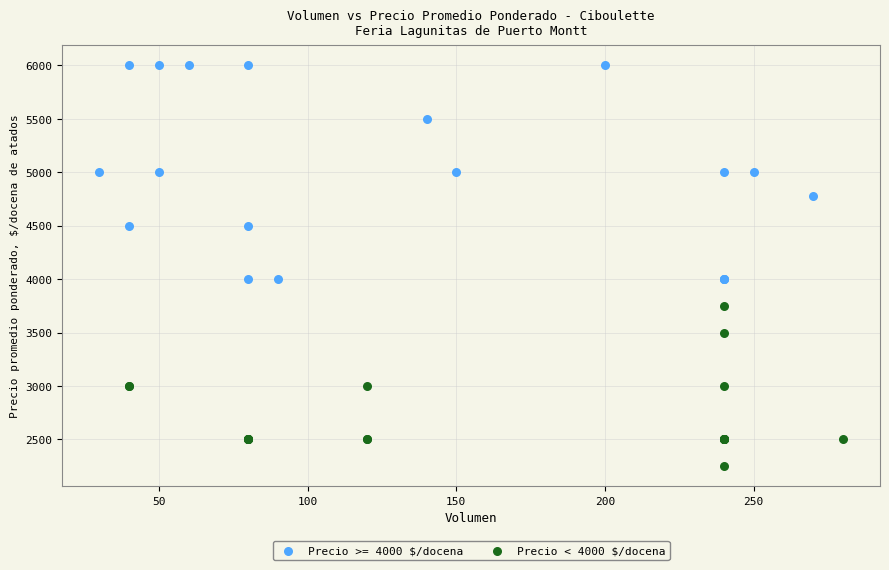

Which series contains the lowest Y value?

Precio < 4000 $/docena